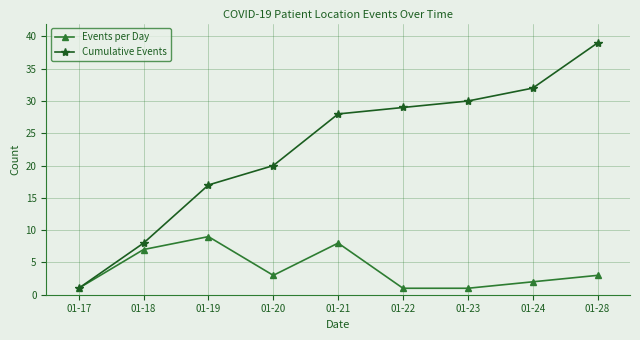

Reading left to right, what are all the values shown in this chart?

Events per Day: 01-17=1	01-18=7	01-19=9	01-20=3	01-21=8	01-22=1	01-23=1	01-24=2	01-28=3
Cumulative Events: 01-17=1	01-18=8	01-19=17	01-20=20	01-21=28	01-22=29	01-23=30	01-24=32	01-28=39